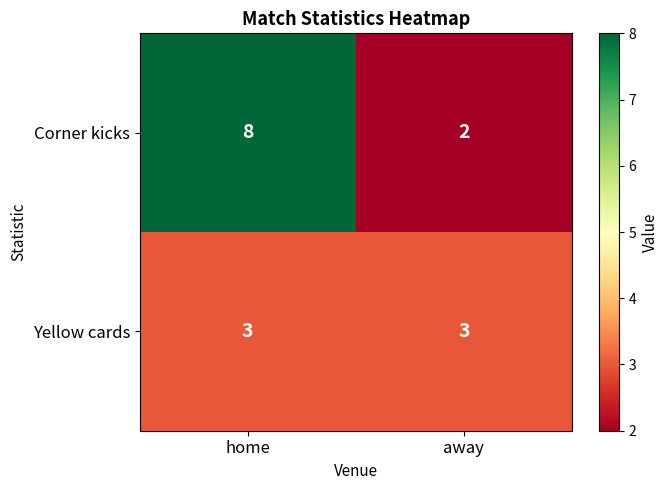

At which label does Corner kicks reach its minimum?

away